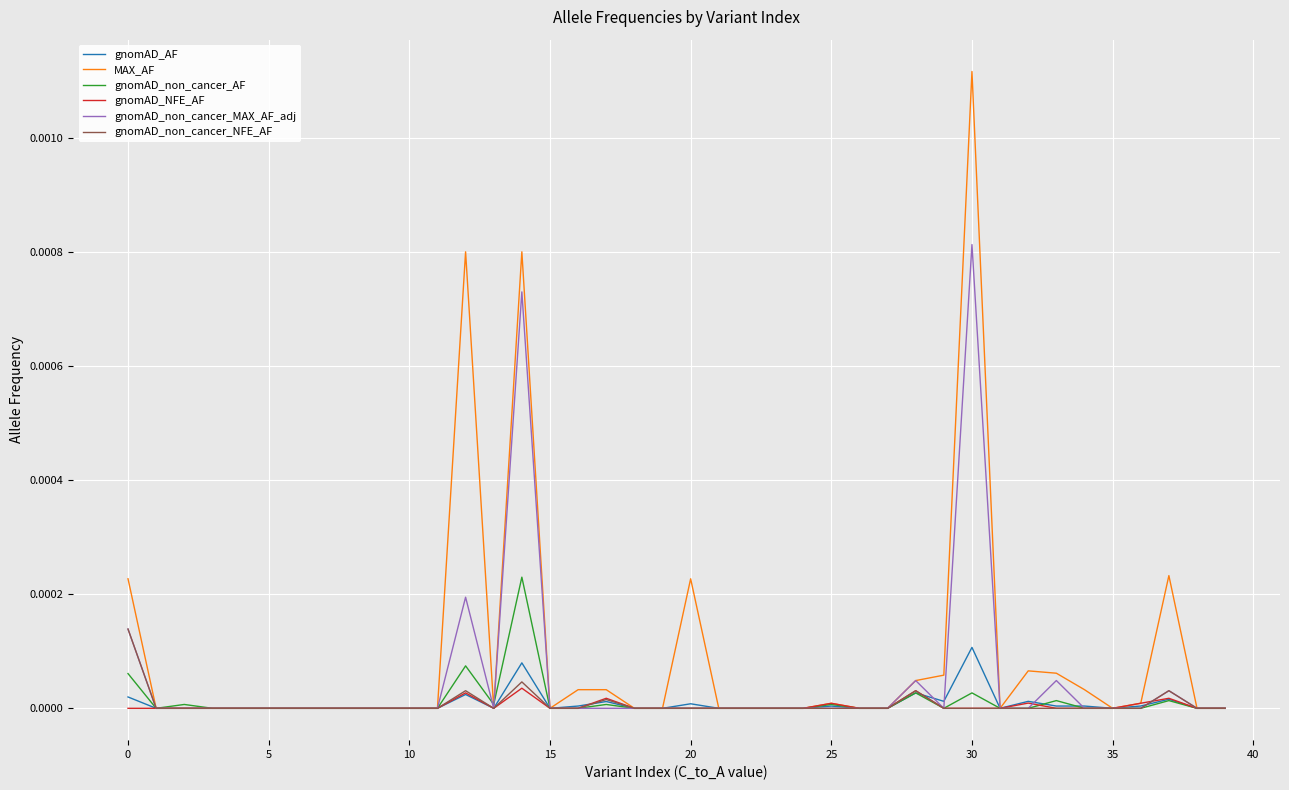

Does the chart display data point markers on the line(s)?

No